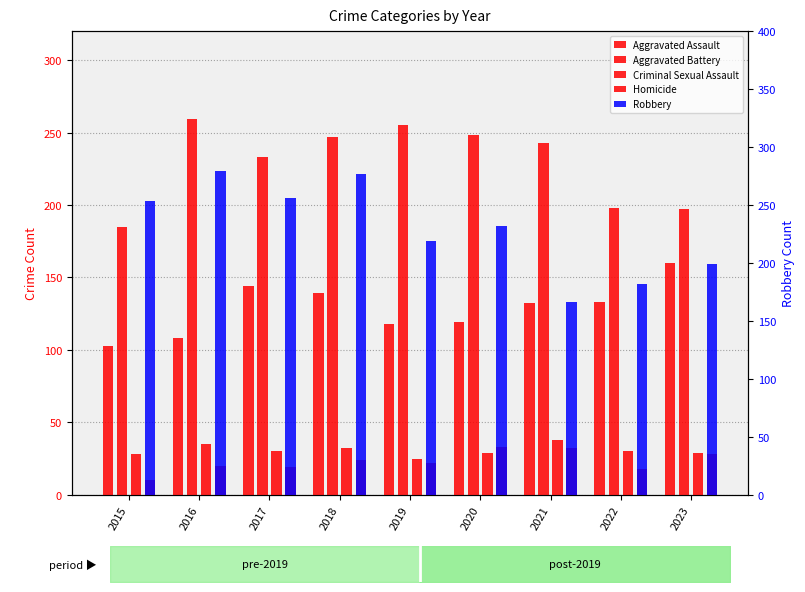

Reading left to right, transcribe all the data shown in this chart.

Aggravated Assault: 2015=103	2016=108	2017=144	2018=139	2019=118	2020=119	2021=132	2022=133	2023=160
Aggravated Battery: 2015=185	2016=259	2017=233	2018=247	2019=255	2020=248	2021=243	2022=198	2023=197
Criminal Sexual Assault: 2015=28	2016=35	2017=30	2018=32	2019=25	2020=29	2021=38	2022=30	2023=29
Homicide: 2015=10	2016=20	2017=19	2018=24	2019=22	2020=33	2021=32	2022=18	2023=28
Robbery: 2015=253	2016=279	2017=256	2018=277	2019=219	2020=232	2021=166	2022=182	2023=199